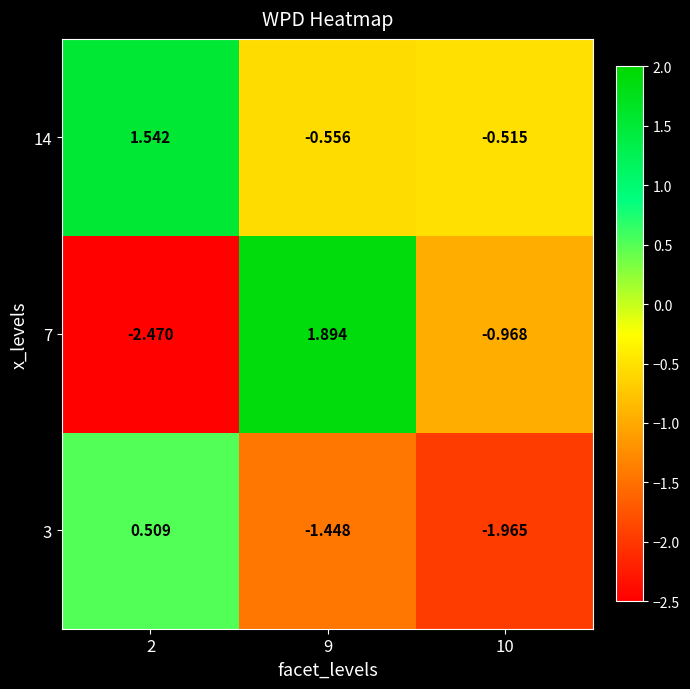

List the series in order of their overall mean, highest first.

14, 7, 3